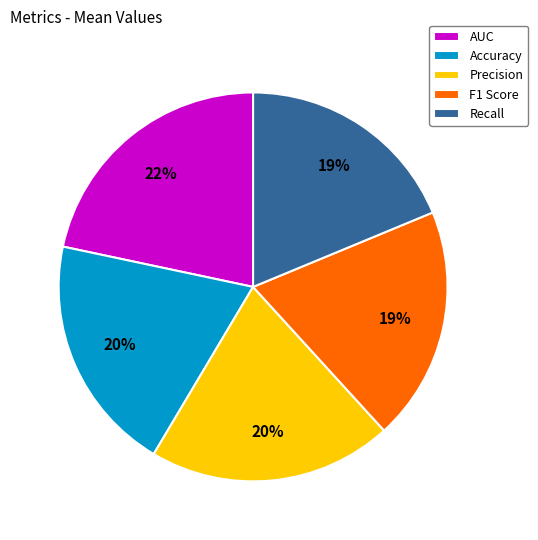

Count the number of slices in the pie.

5